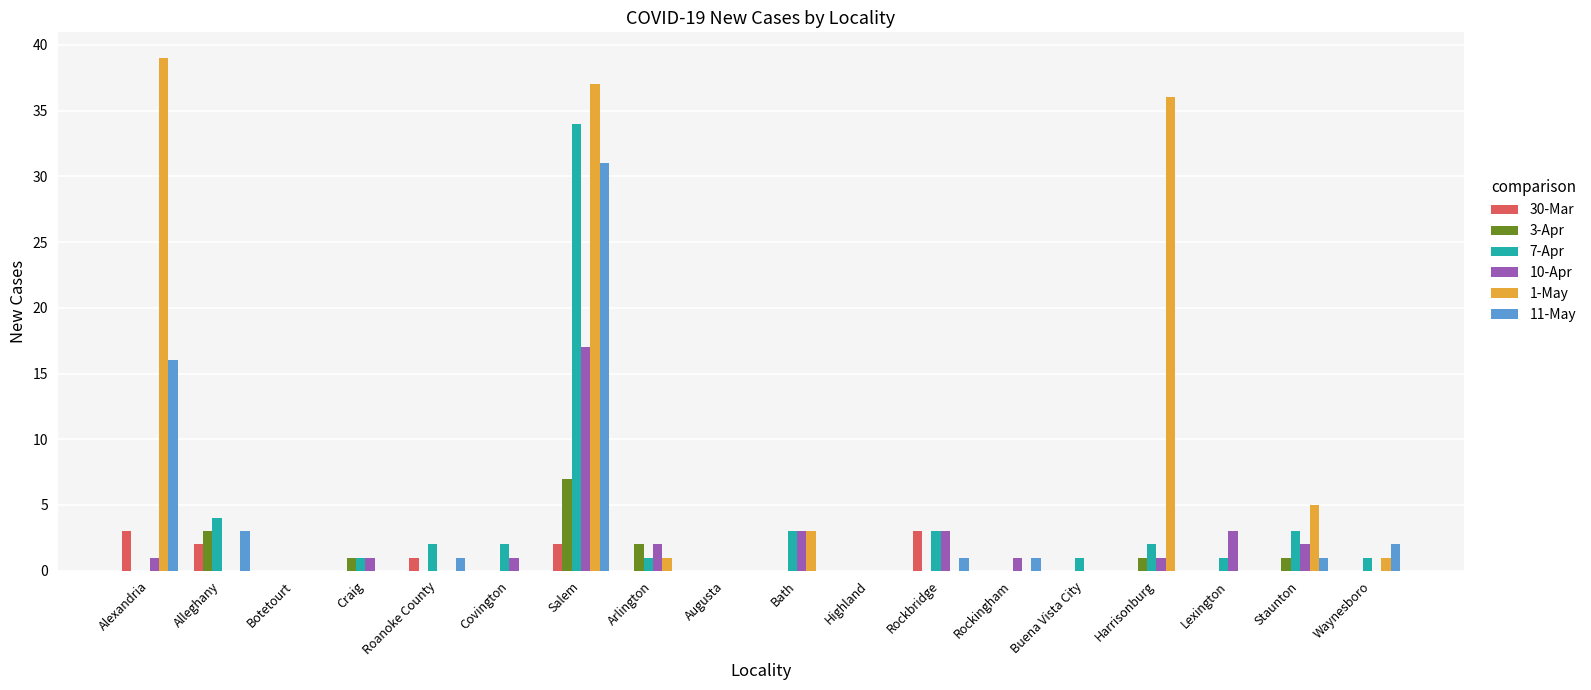

How many distinct data groups are displayed?

6